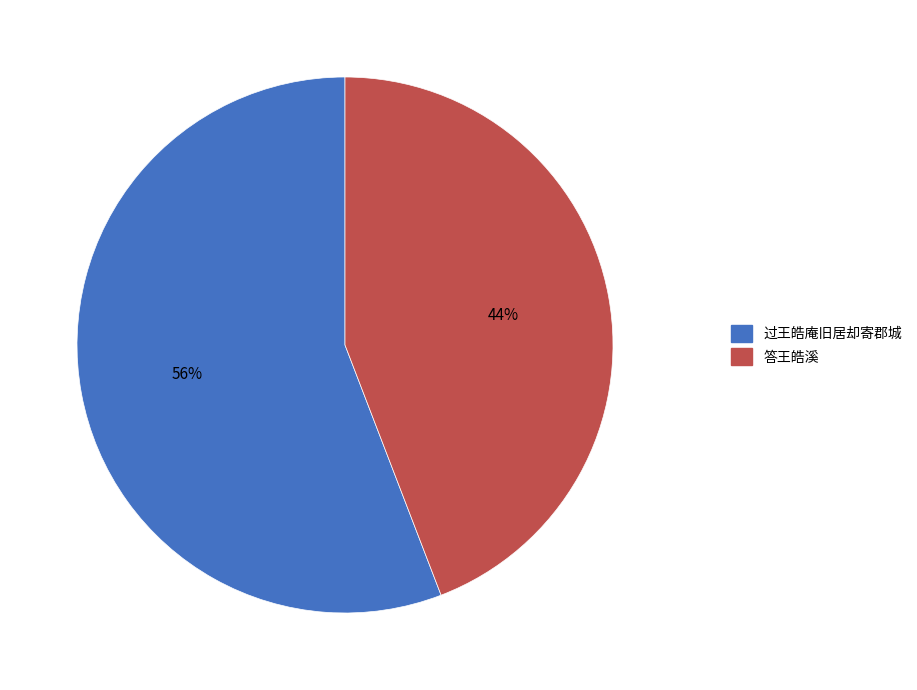

Which slice is the largest?

过王皓庵旧居却寄郡城